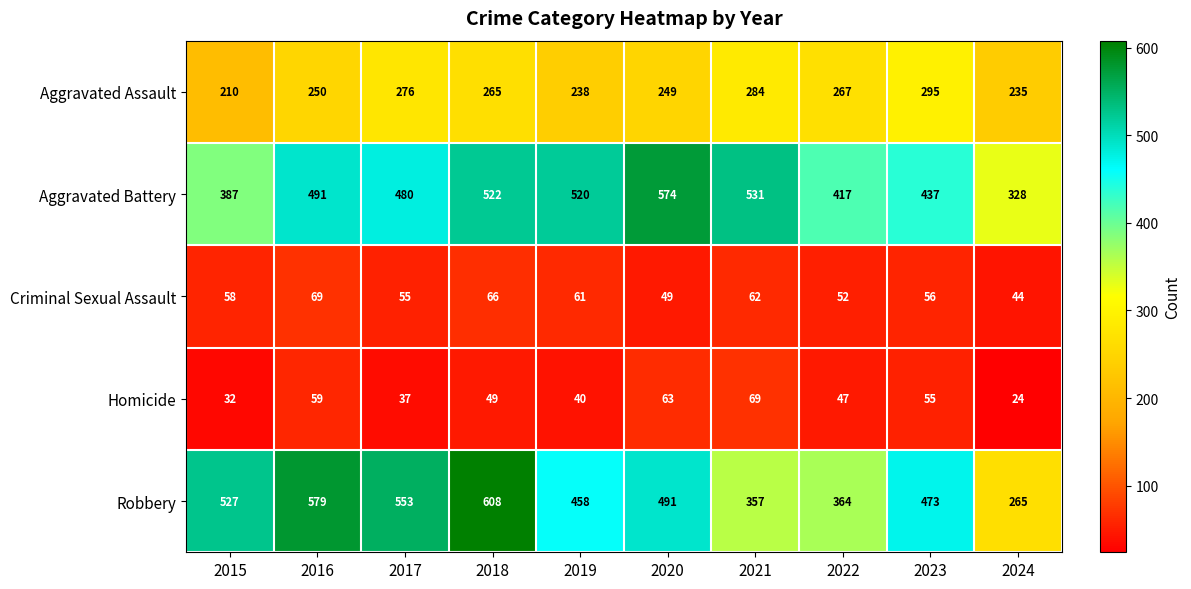

Which series changed the most between 2017 and 2023?

Robbery